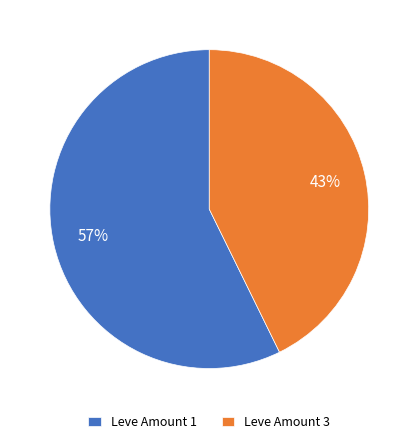

To the nearest percent, what is the average slice percentage?

50%